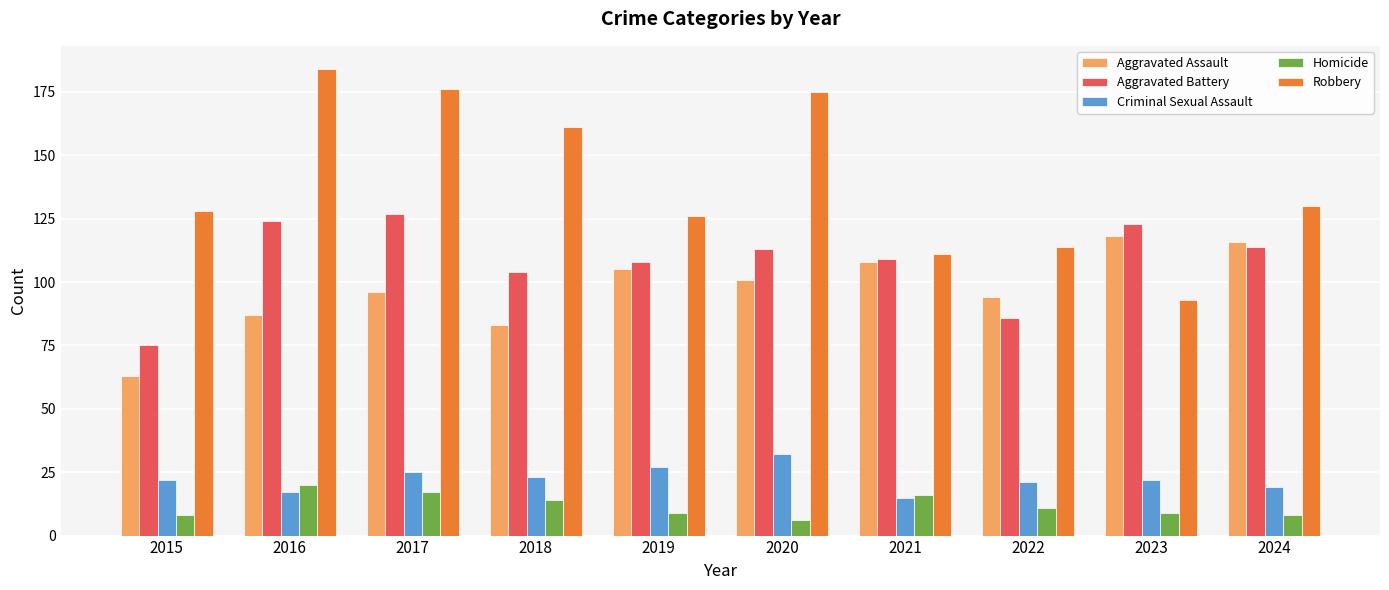

What is the value of the Homicide bar at the 6th from the left?

6